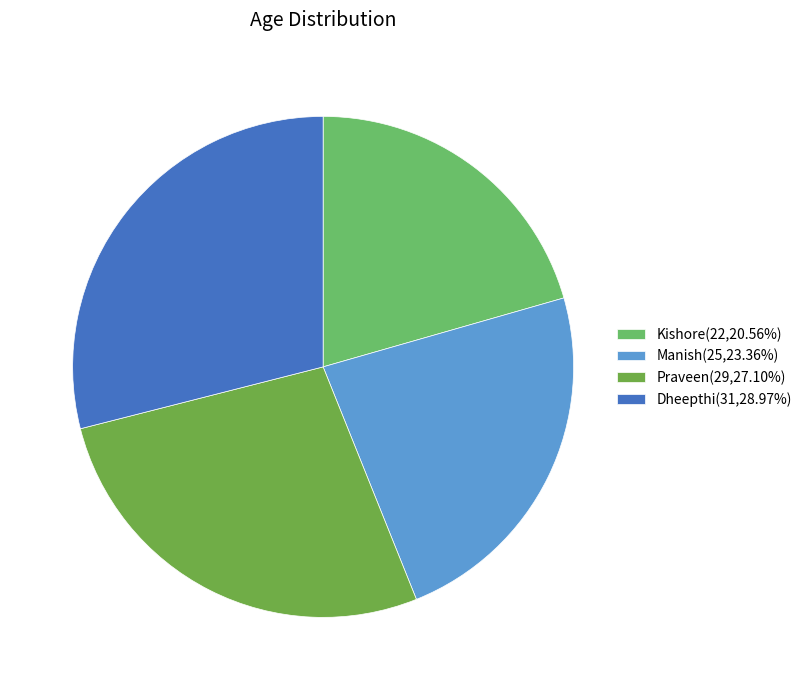

How many segments does this pie chart have?

4